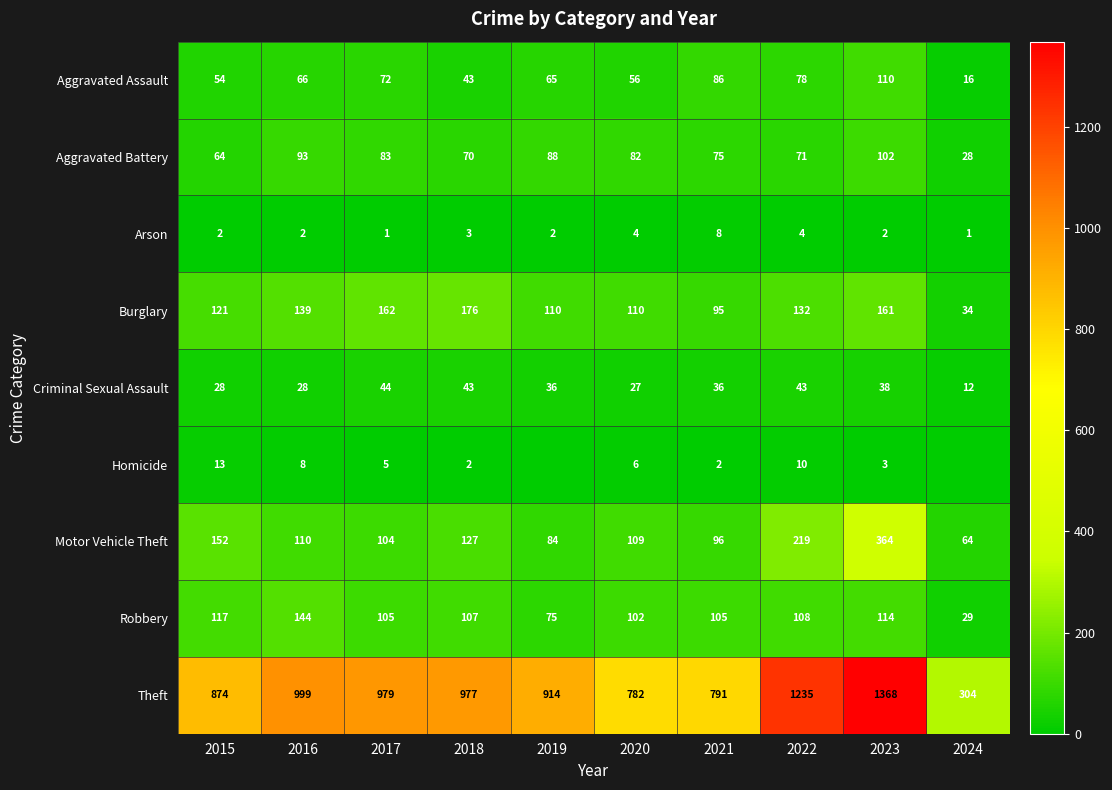

True or false: Aggravated Assault has a value of 16 at 2024.

True